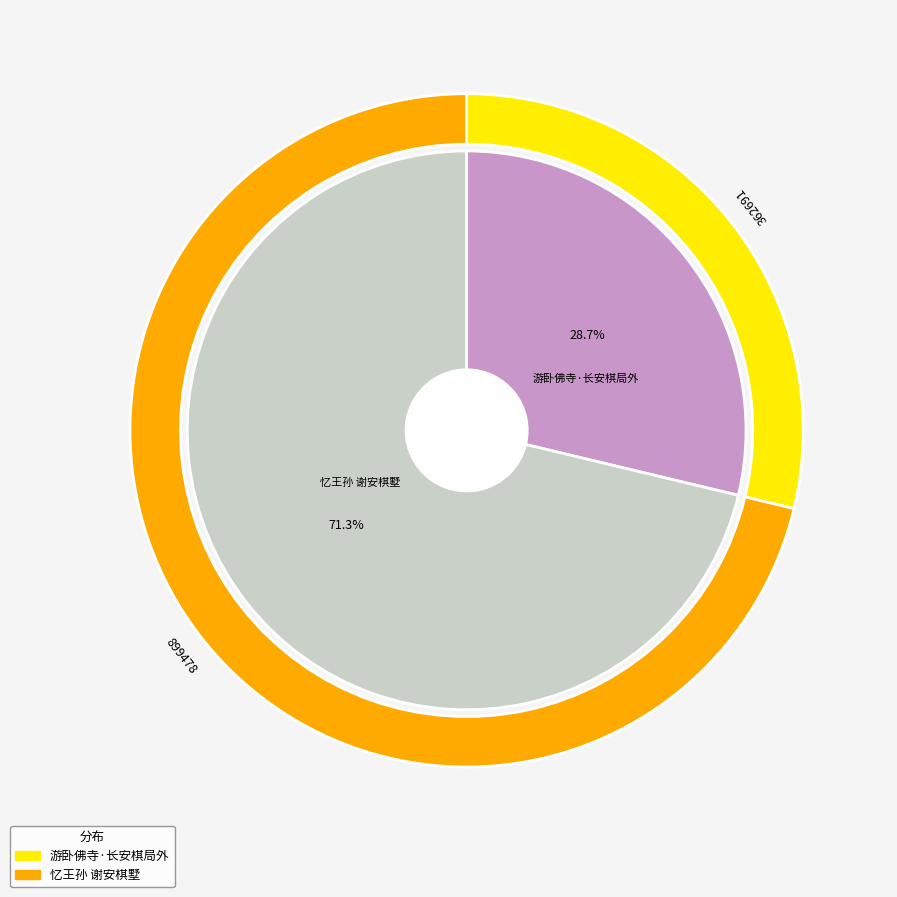

What is the smallest slice in the pie chart?

游卧佛寺·长安棋局外